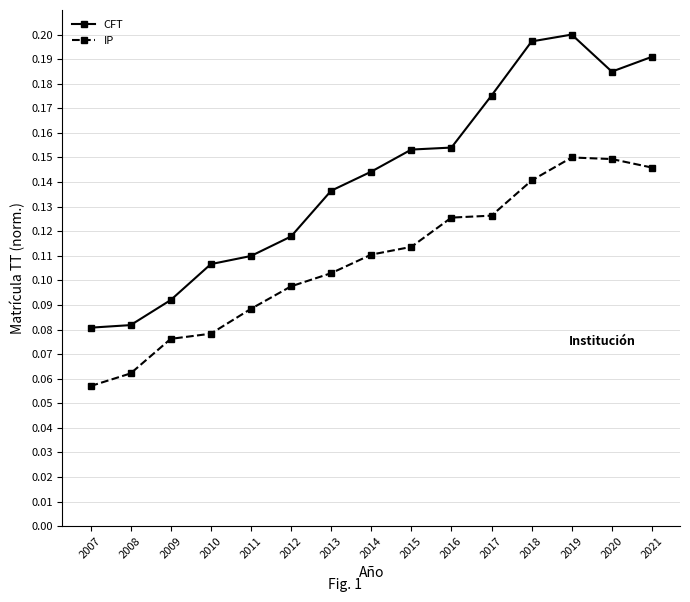

True or false: CFT and IP cross at least once.

False